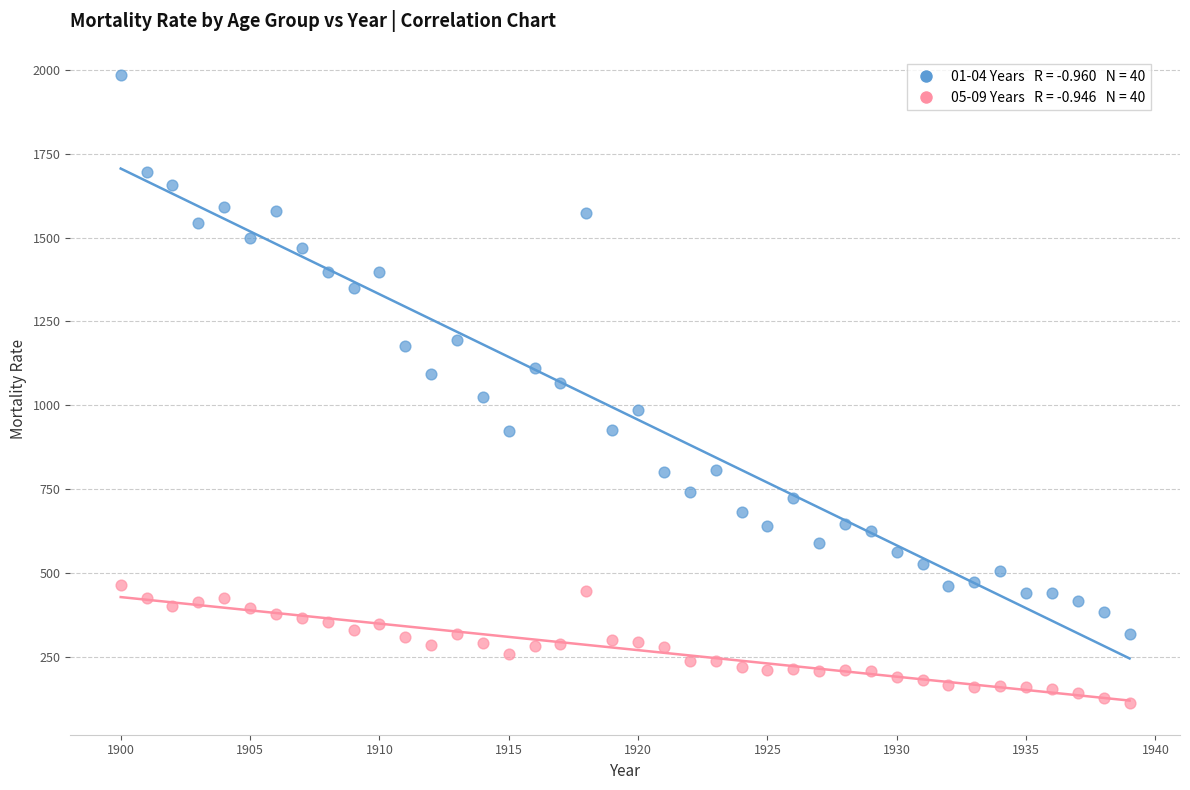

Across all data points, what is the range of Y values (max minus min)?

1871.2